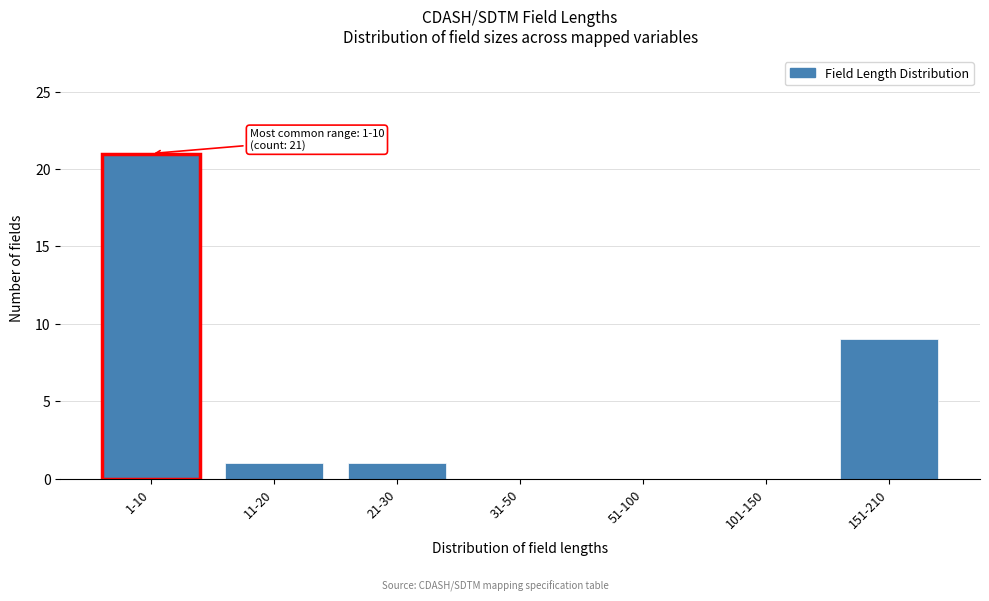

Reading right to left, transcribe all the data shown in this chart.

151-210=9	101-150=0	51-100=0	31-50=0	21-30=1	11-20=1	1-10=21